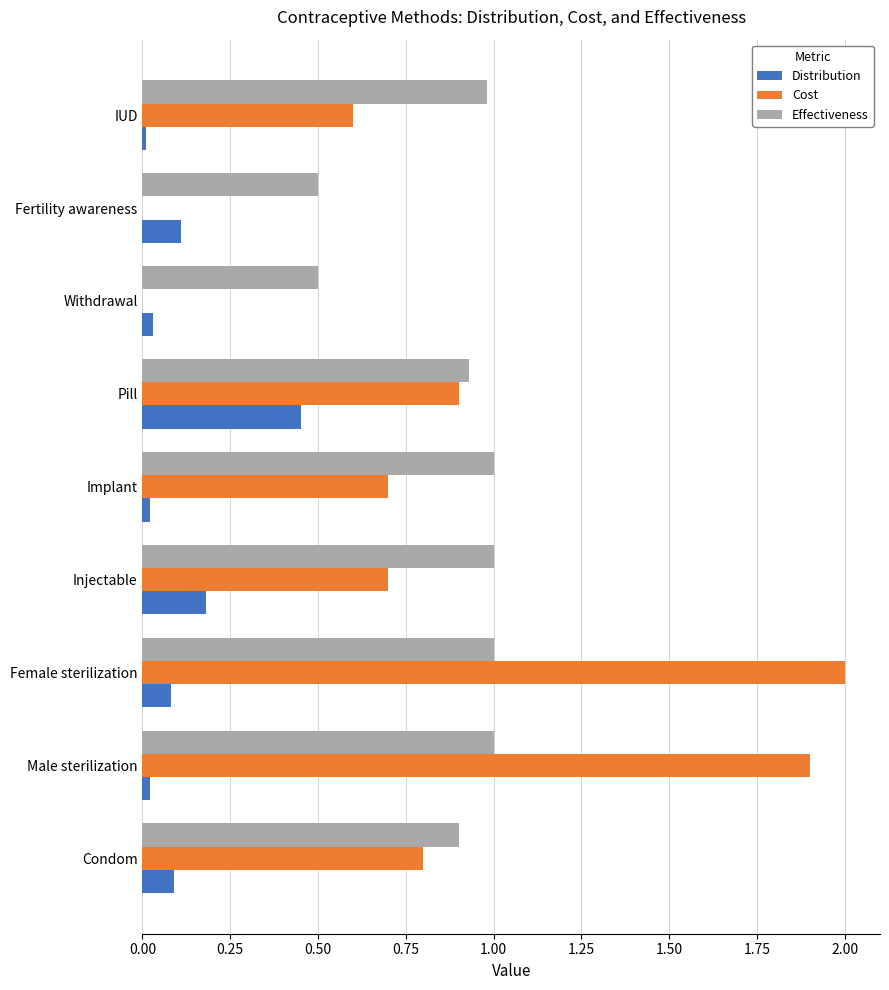

Is it true that Effectiveness equals 0.6 at Injectable?

False